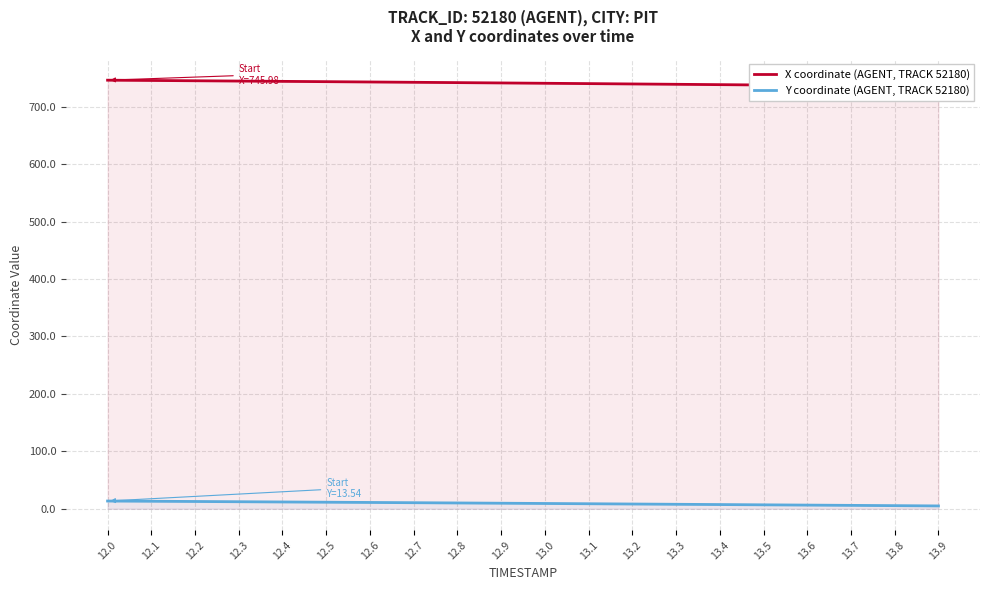

What is the average value of the X coordinate (AGENT, TRACK 52180) series?

740.8